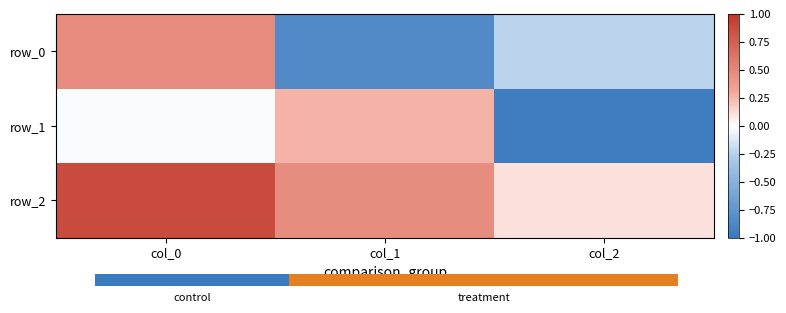

List the labels in order of row_1 value, largest first.

col_1, col_0, col_2